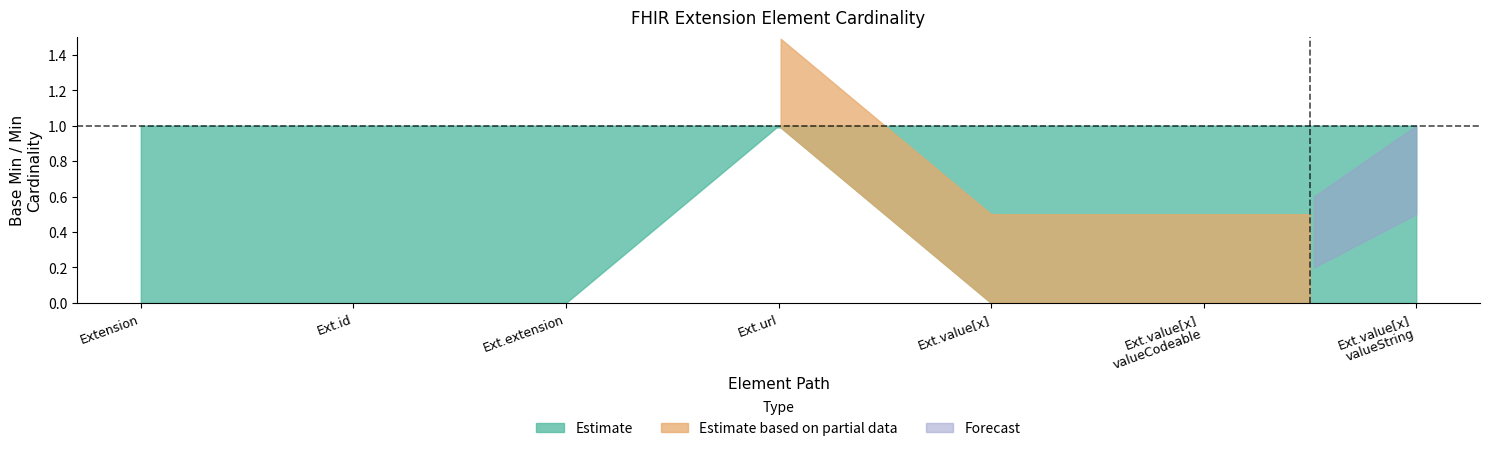

Between which two adjacent categories do Estimate and Partial upper first intersect?

Extension.url and Extension.value[x]